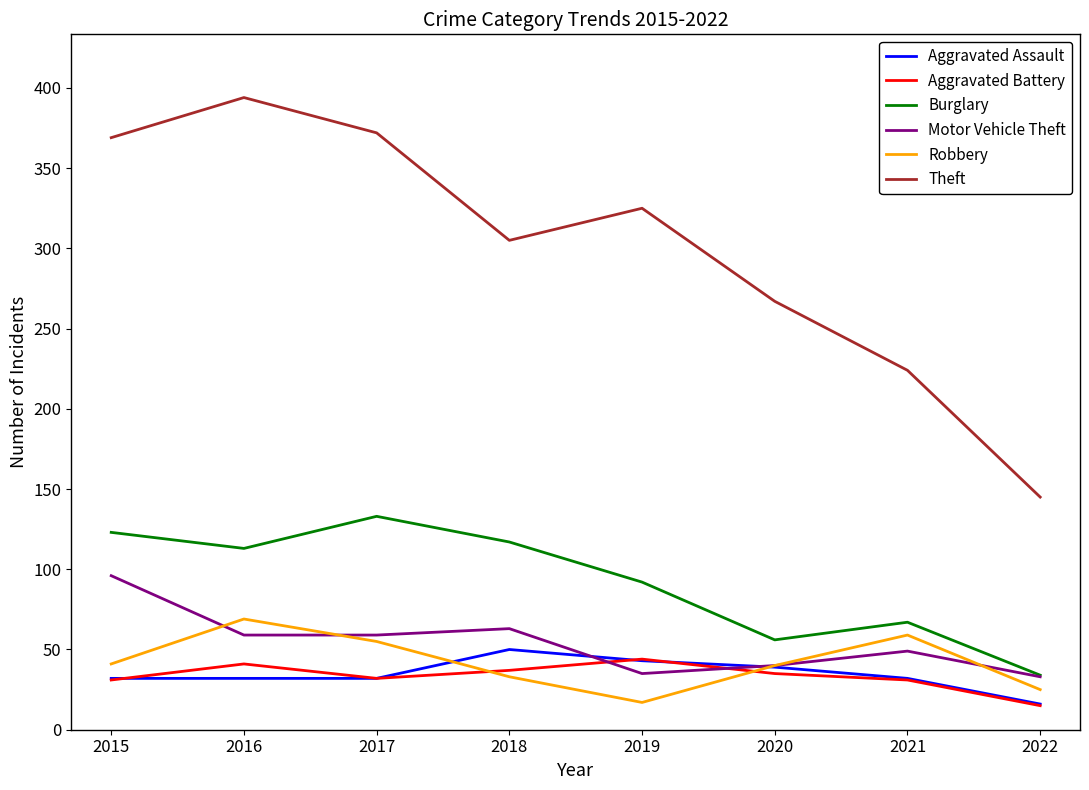

True or false: Burglary and Theft intersect in this chart.

False